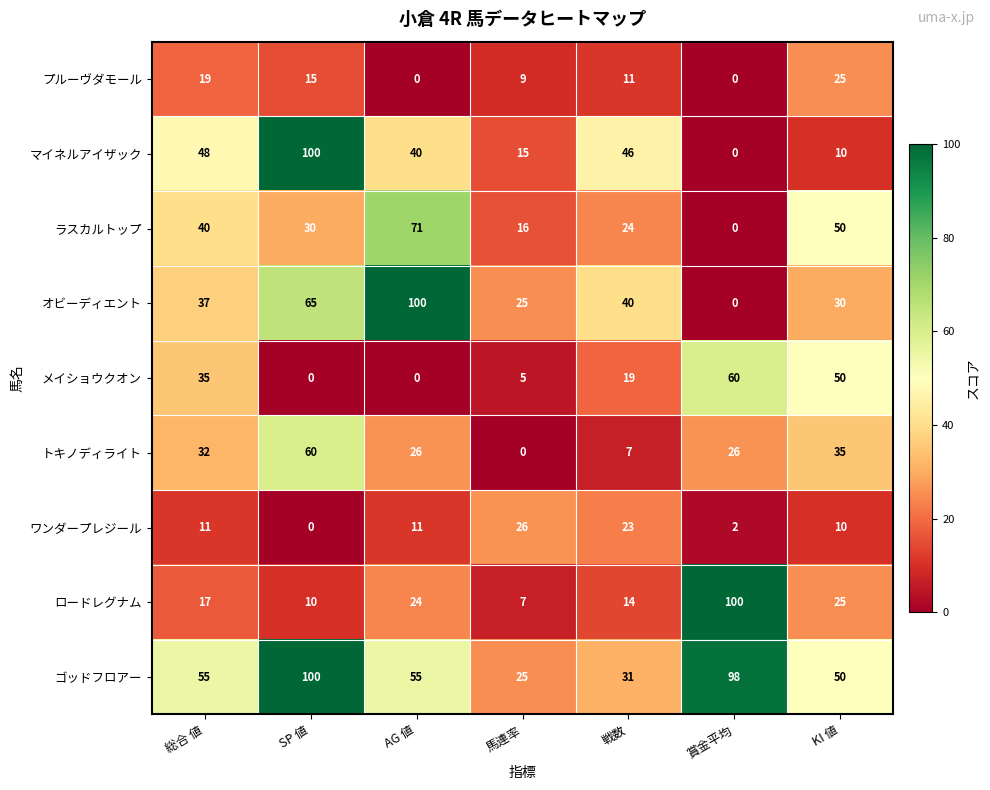

Which series changed the most between 戦数 and KI 値?

マイネルアイザック